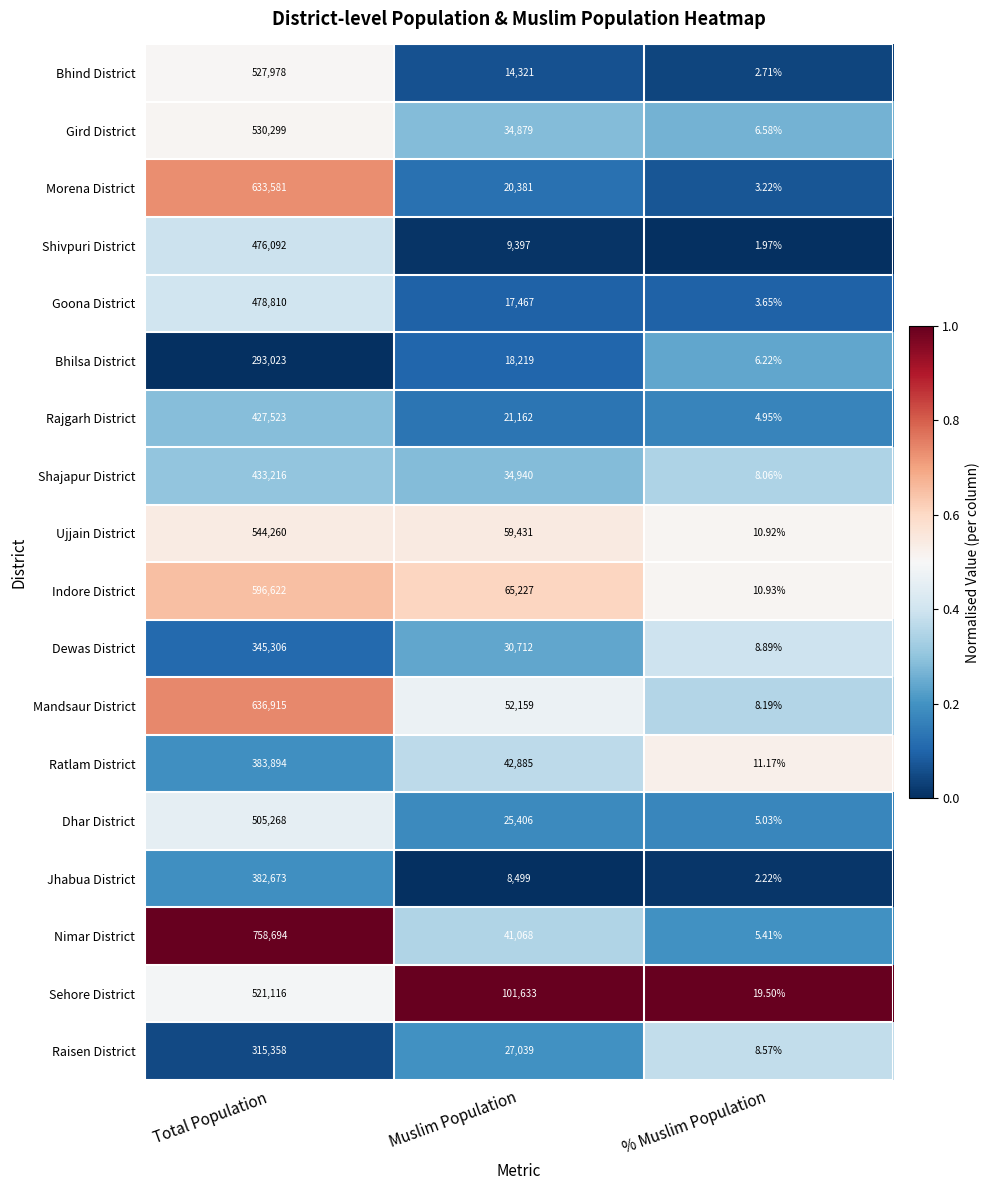

Where does the Shivpuri District series first go above 9397?

Total Population